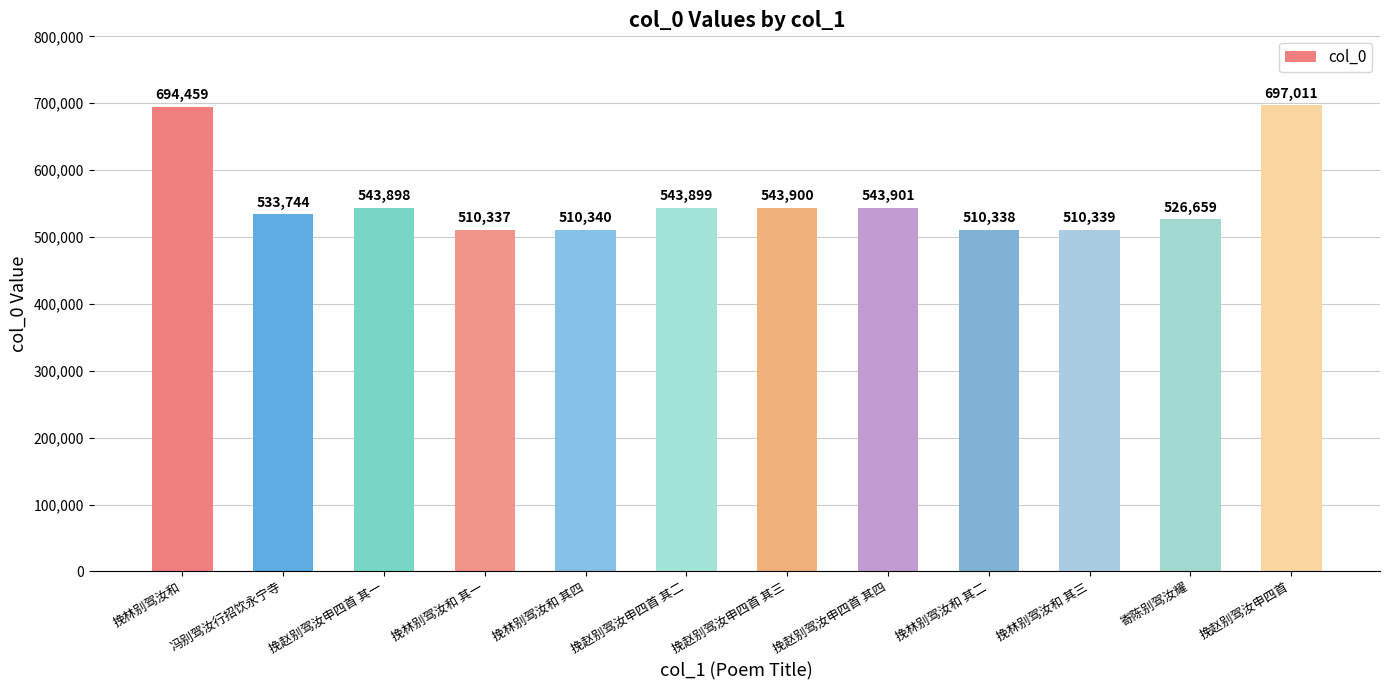

Which category has the lowest value across all series?

挽林别驾汝和 其一